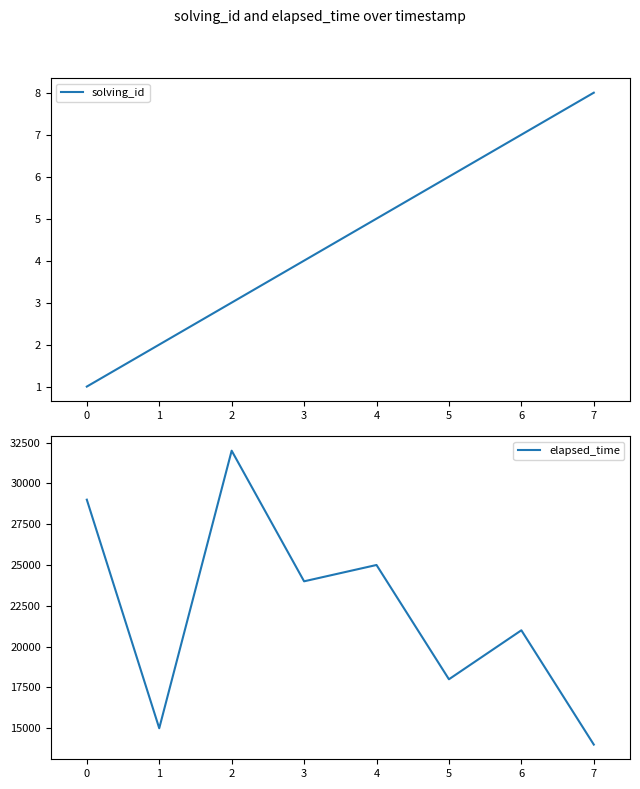

The solving_id series shows 6 at 5. True or false?

True